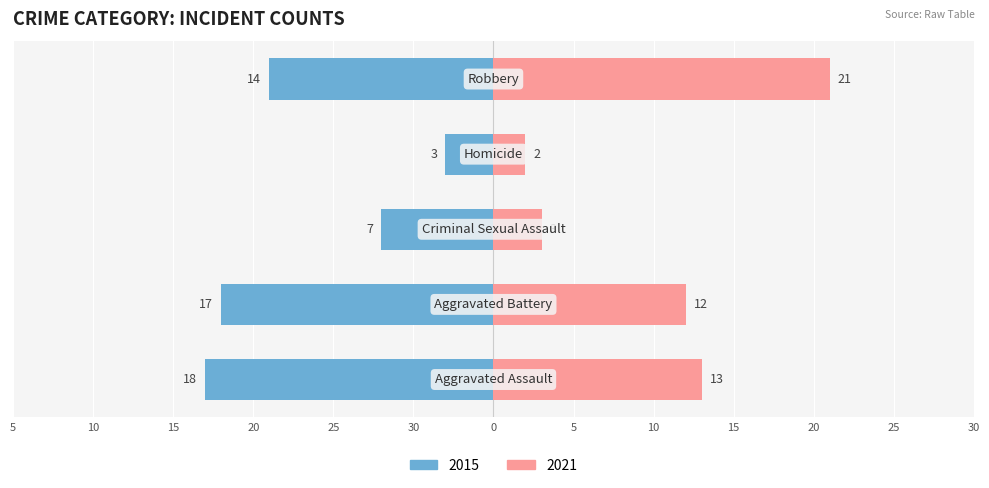

What are all the series names shown in the legend?

2015, 2021